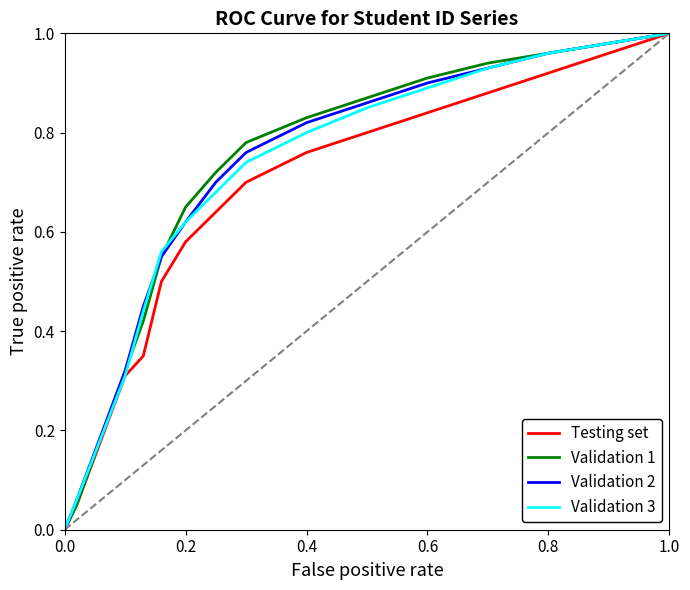

At how many categories does at least one series exceed 0?

15